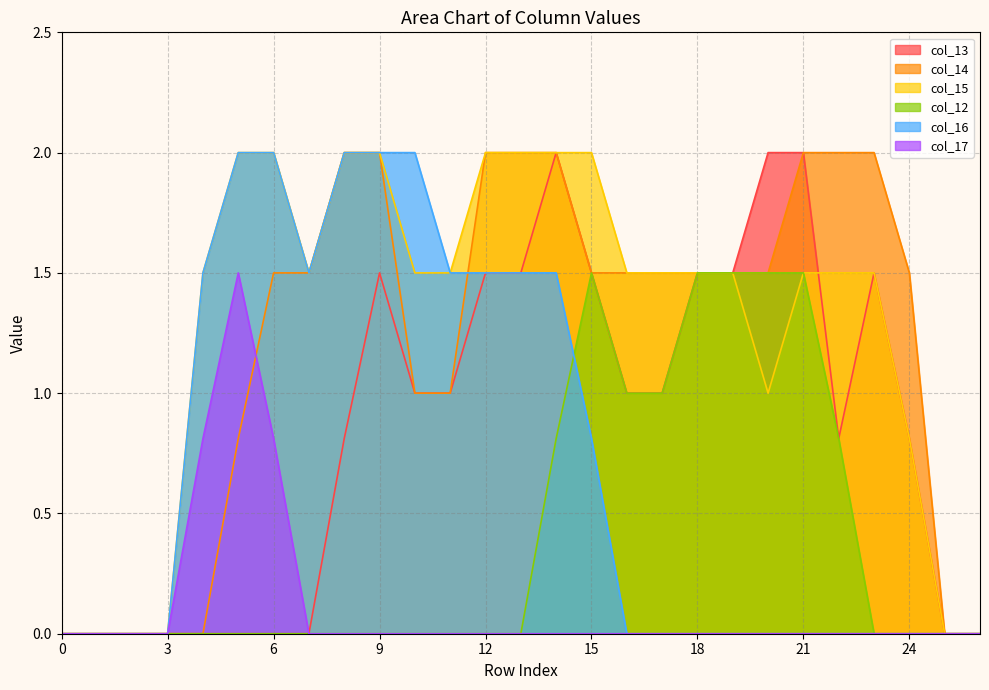

What is the sum of the col_14 values at 11 and 10?

2.0